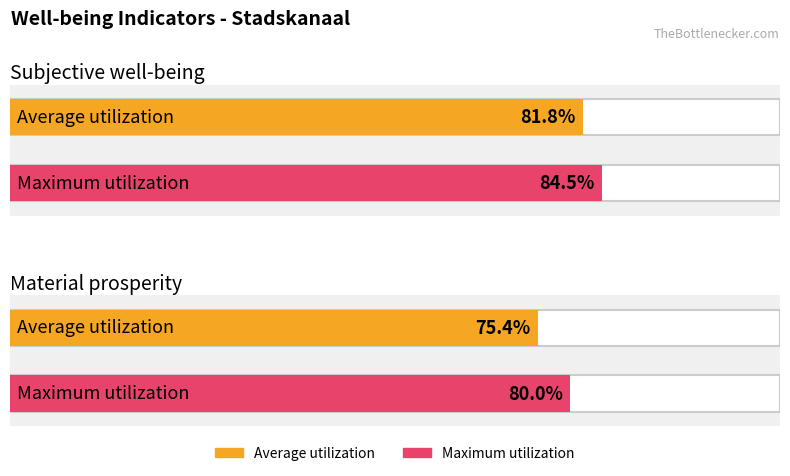

What are all the series names shown in the legend?

Average utilization, Maximum utilization